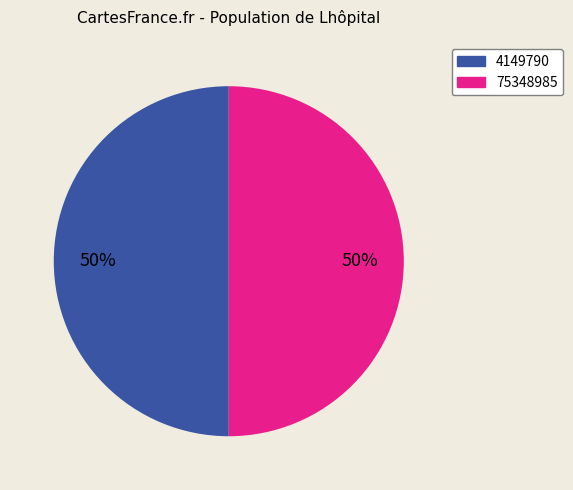

True or false: 4149790 accounts for 50% of the total.

True